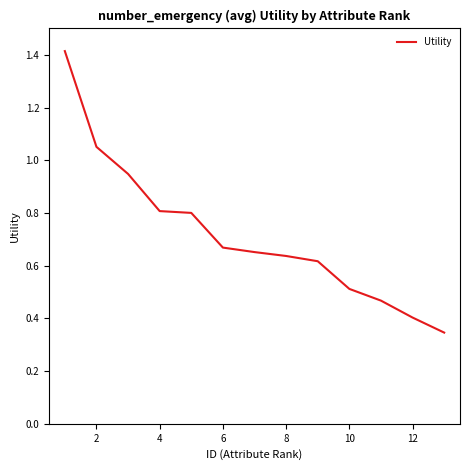

Reading left to right, what are all the values shown in this chart?

1.4	1.1	0.9	0.8	0.8	0.7	0.7	0.6	0.6	0.5	0.5	0.4	0.3